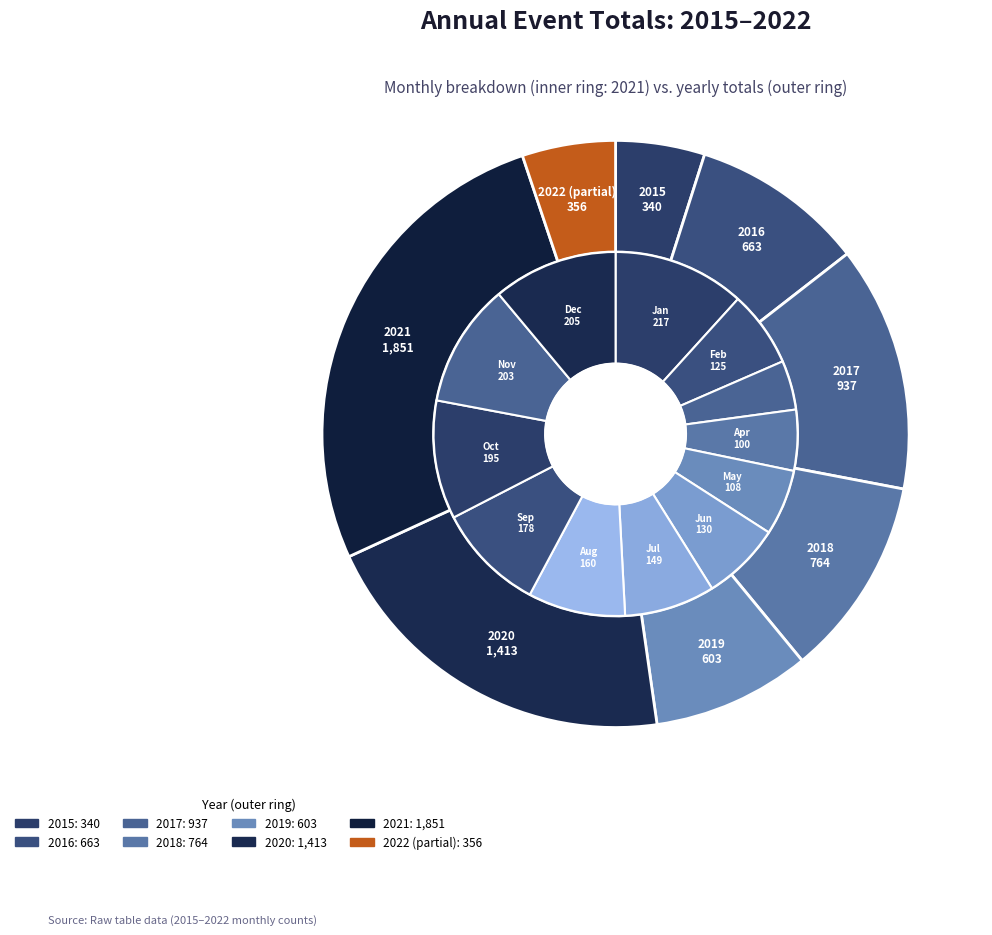

How many segments does this pie chart have?

12